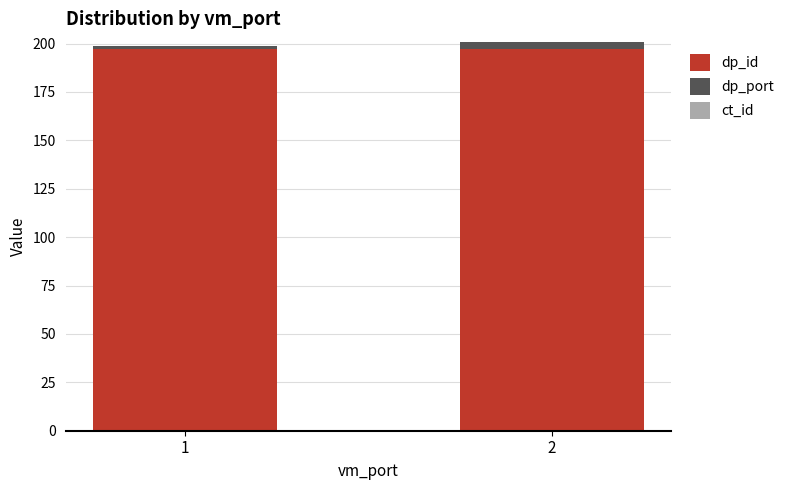

Count the number of categories in the chart.

2